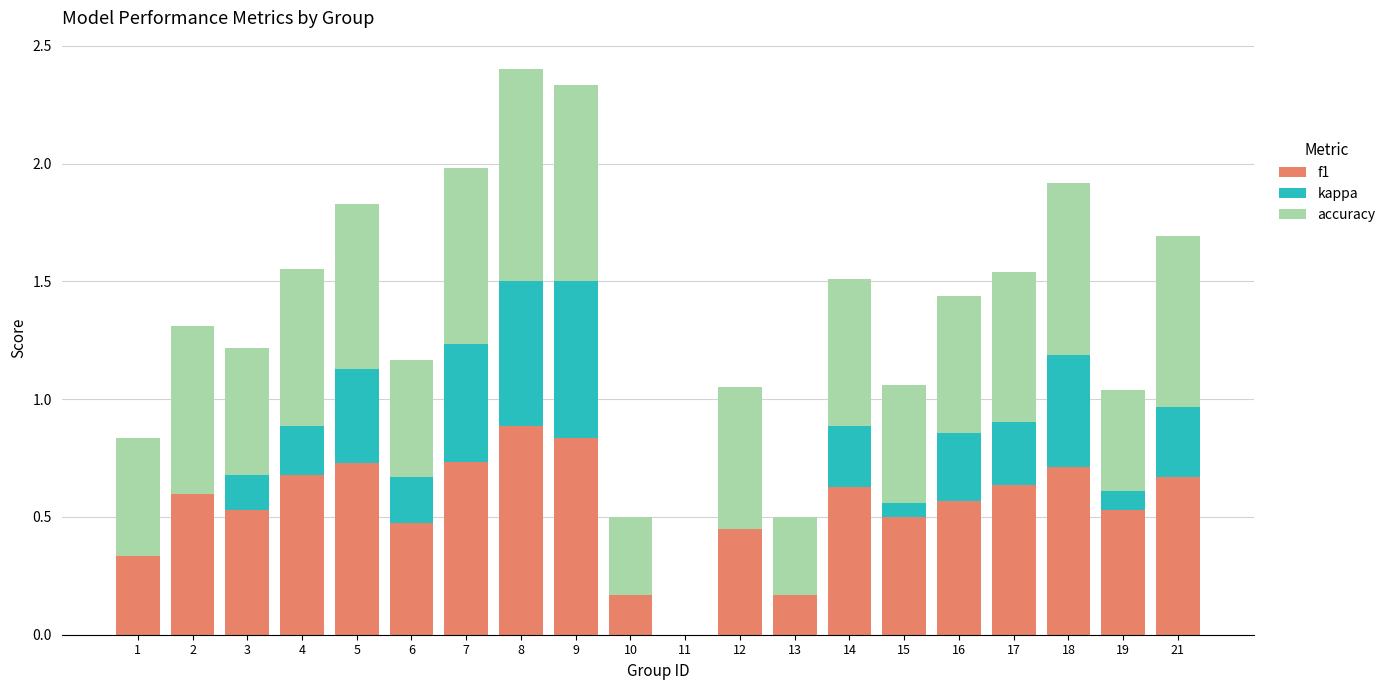

Count the f1 values in the range 0 to 1.

20